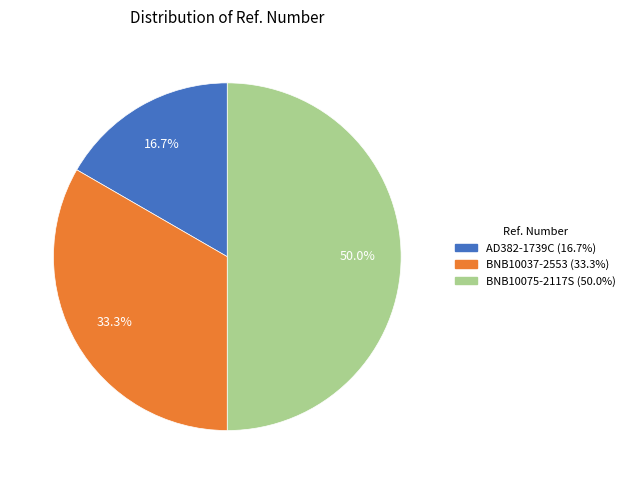

Count the number of slices in the pie.

3